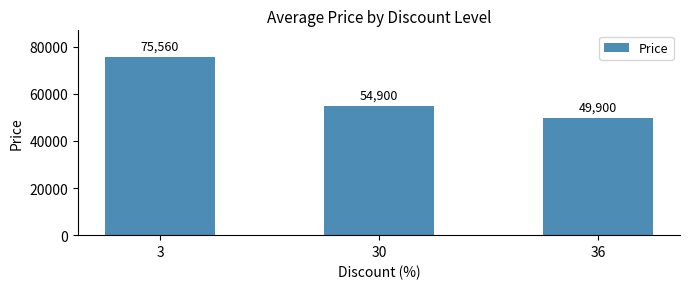

The value at 30 is 54900. True or false?

True